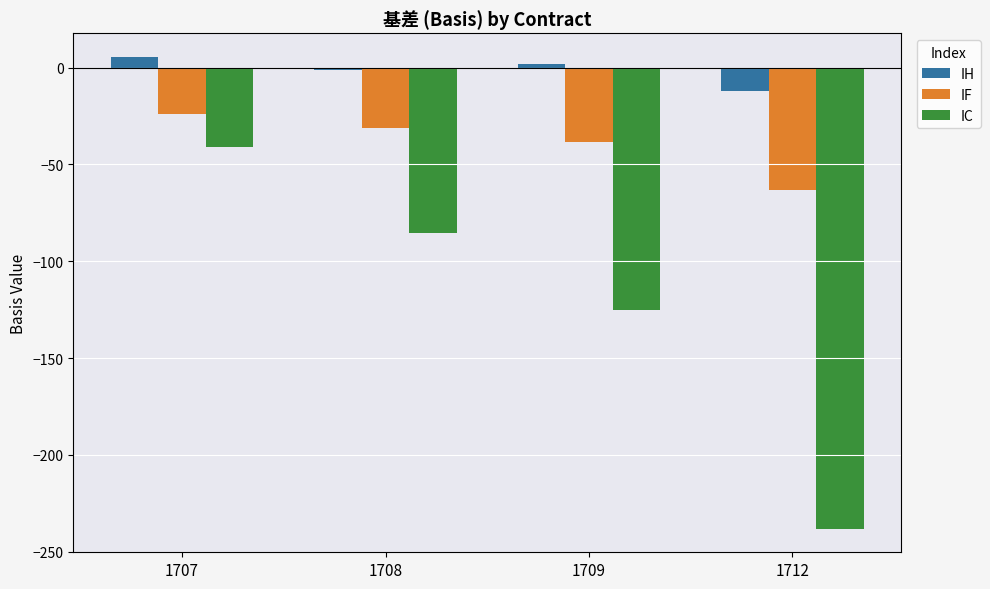

List the series in order of their overall mean, lowest first.

IC, IF, IH